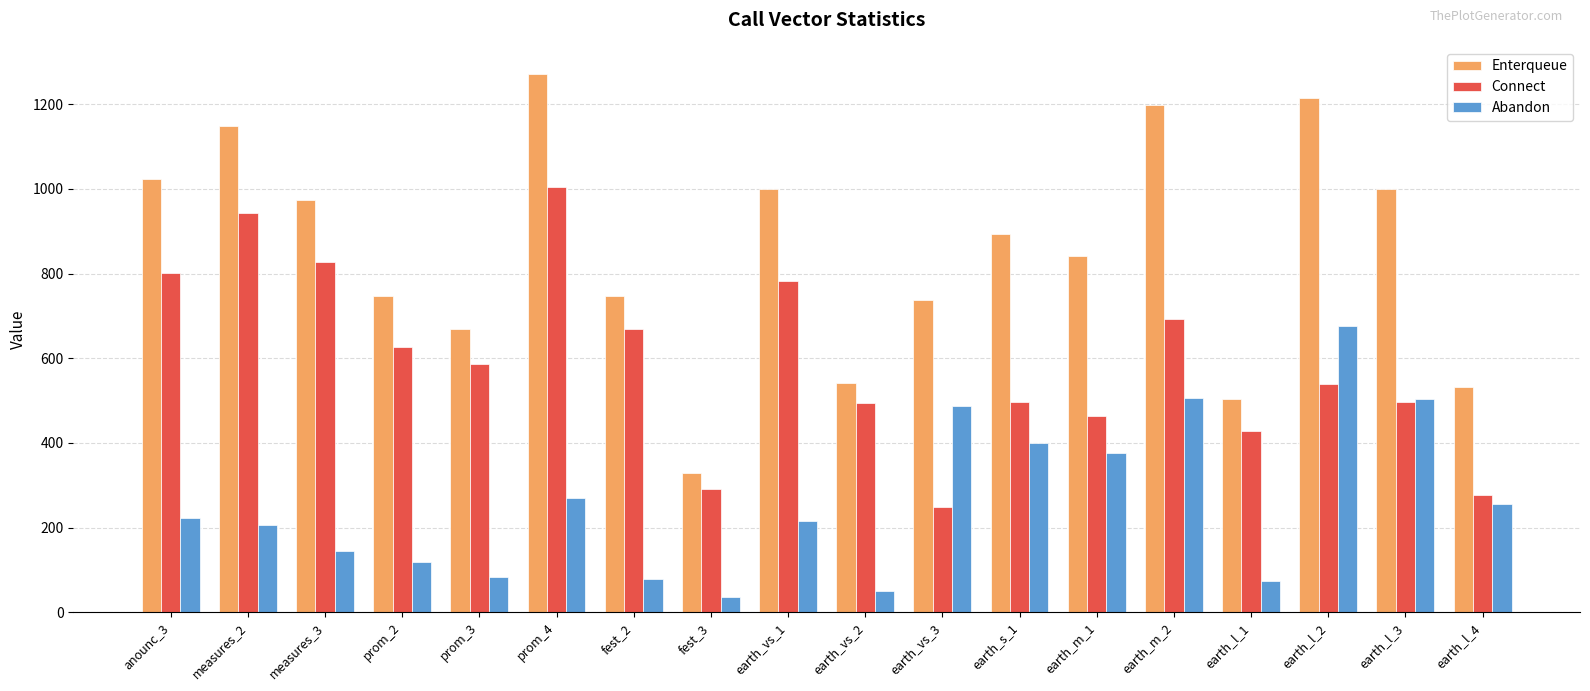

At which label does Connect reach its minimum?

earth_vs_3